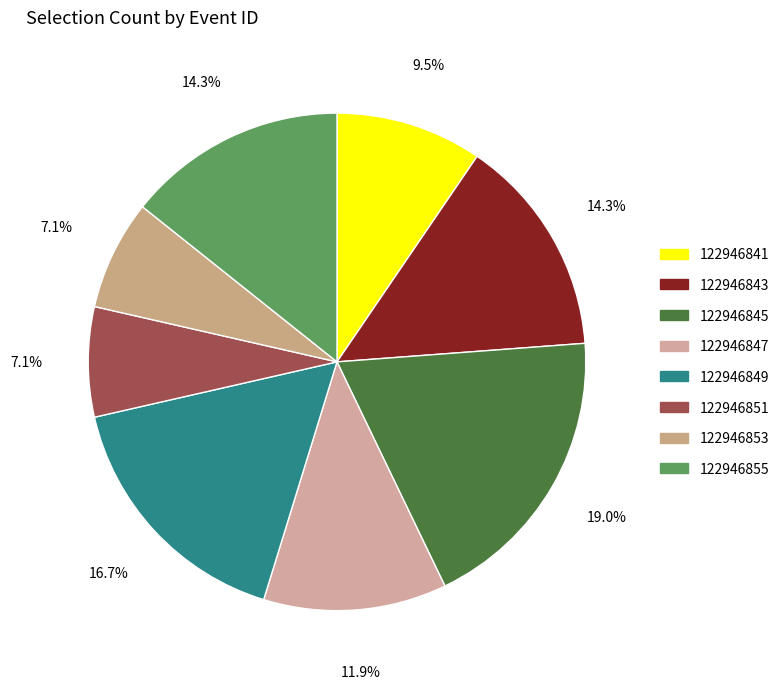

Which has a higher value, 122946855 or 122946849?

122946849